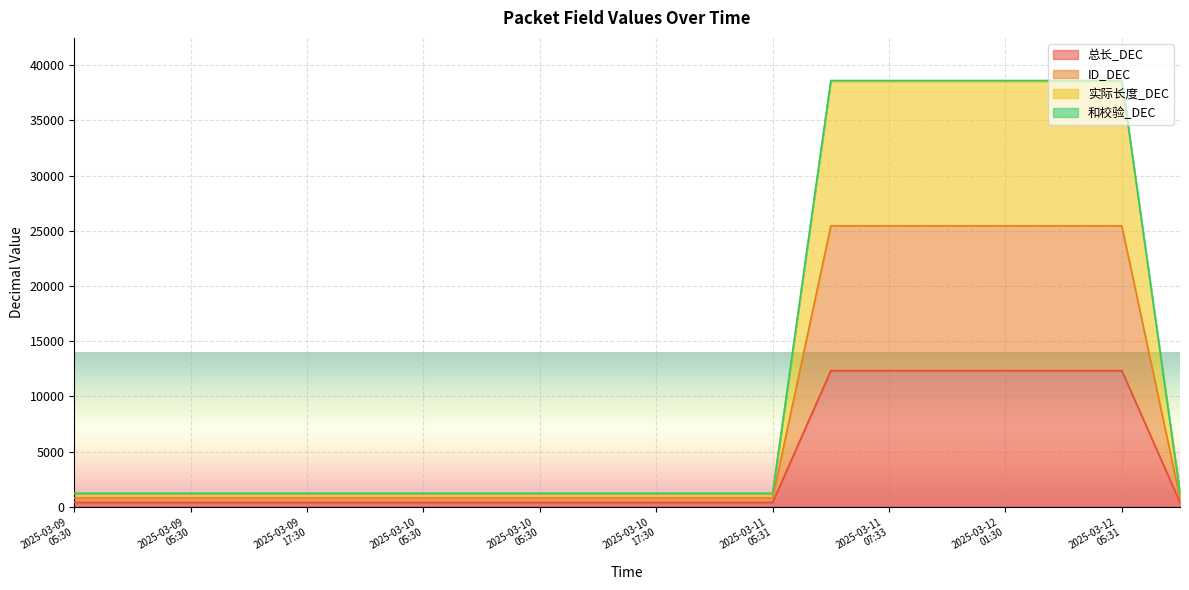

Which series changed the most between 2025-03-09
17:30 and 2025-03-10
05:30?

总长_DEC